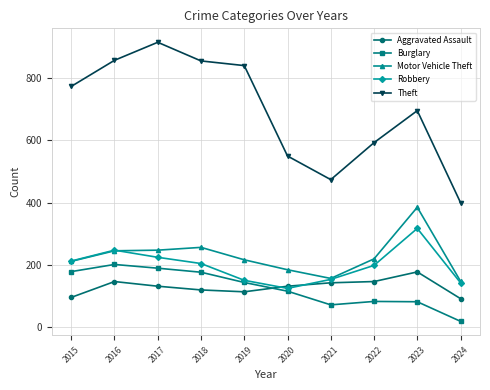

How many interior local peaks does the Robbery series have?

2